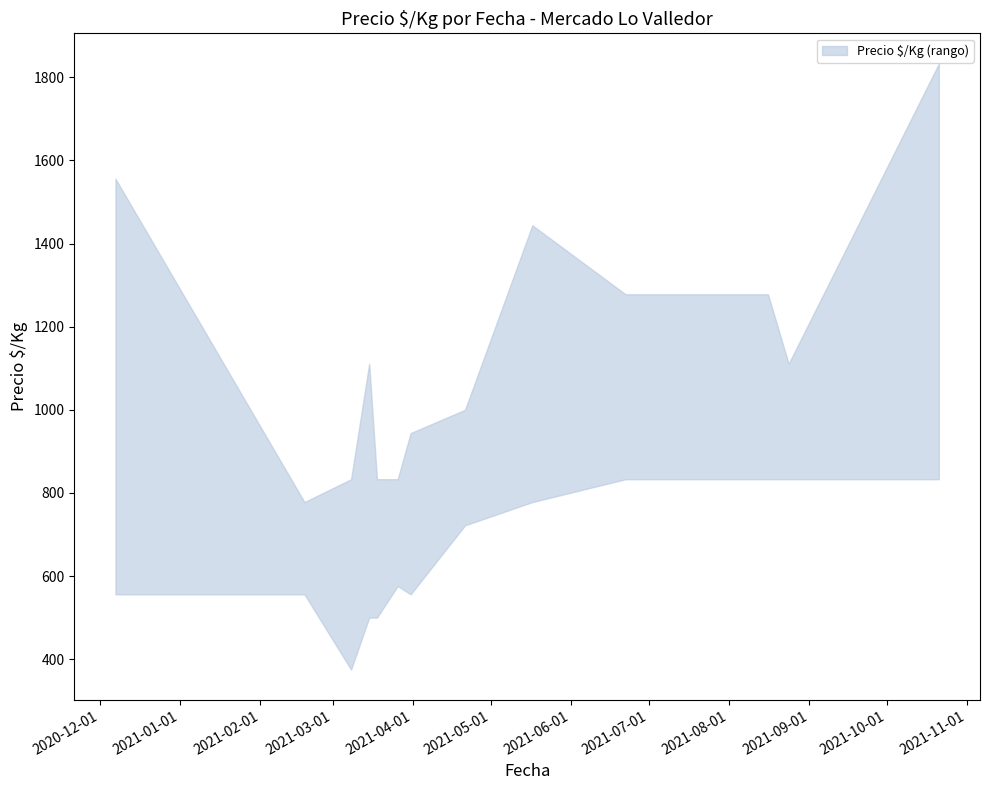

True or false: Precio_min and Precio_max cross at least once.

False